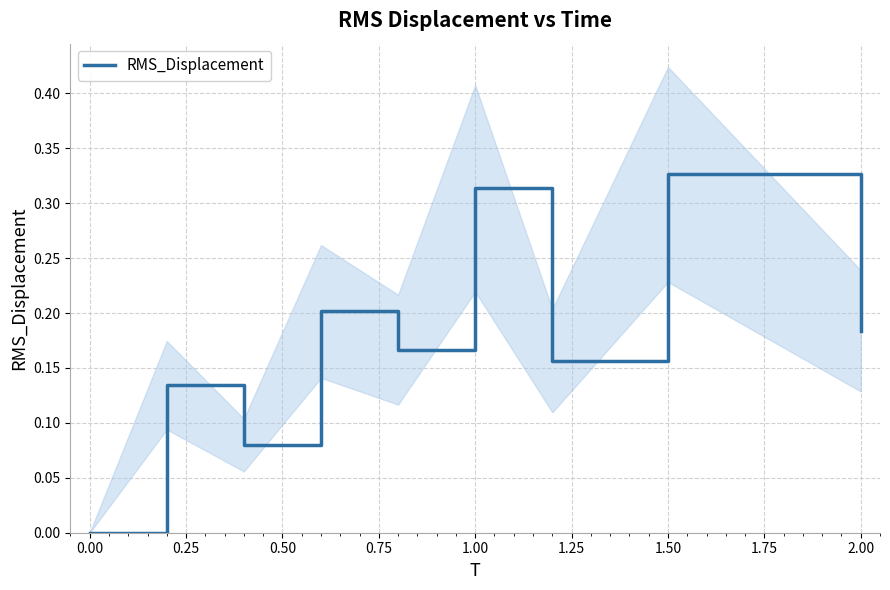

Which category has the highest value in the RMS_Displacement series?

1.50